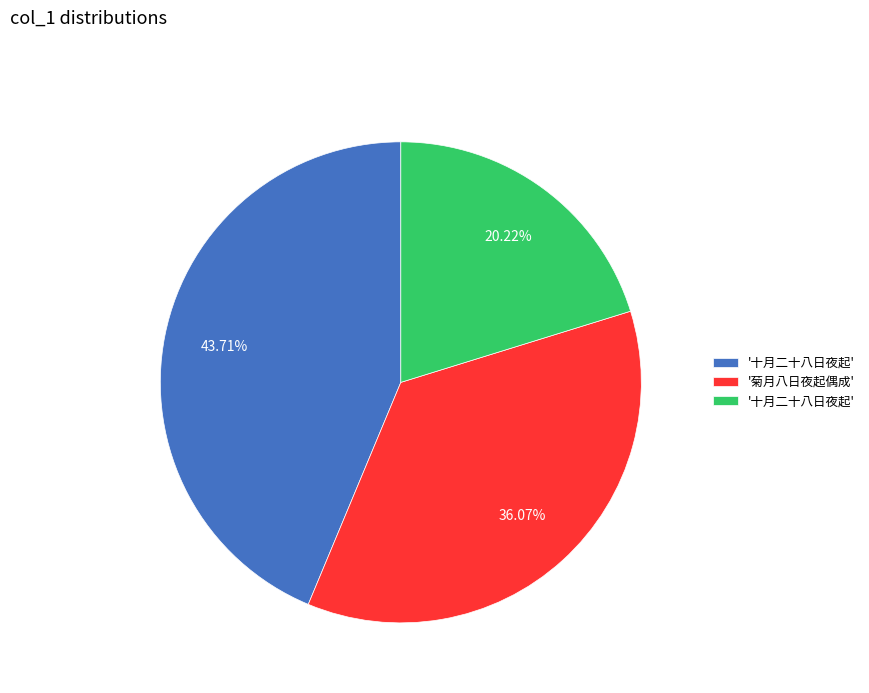

Is there a majority slice in this chart?

No